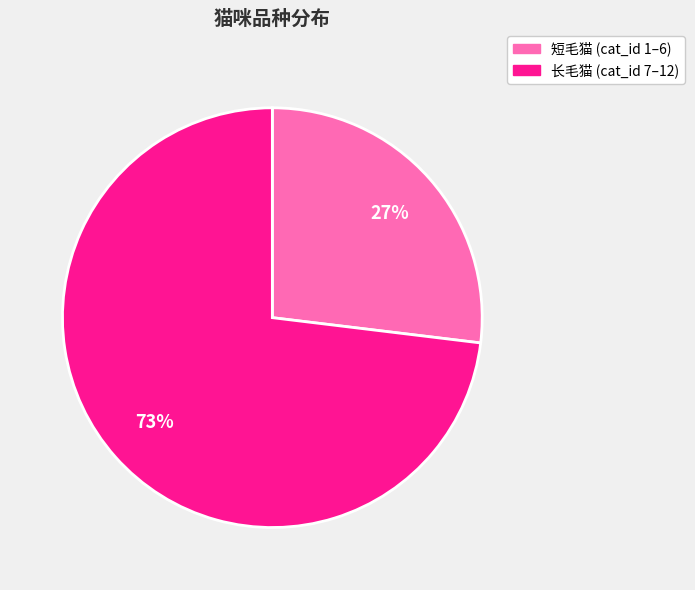

Is there any slice that represents more than half of the pie?

Yes